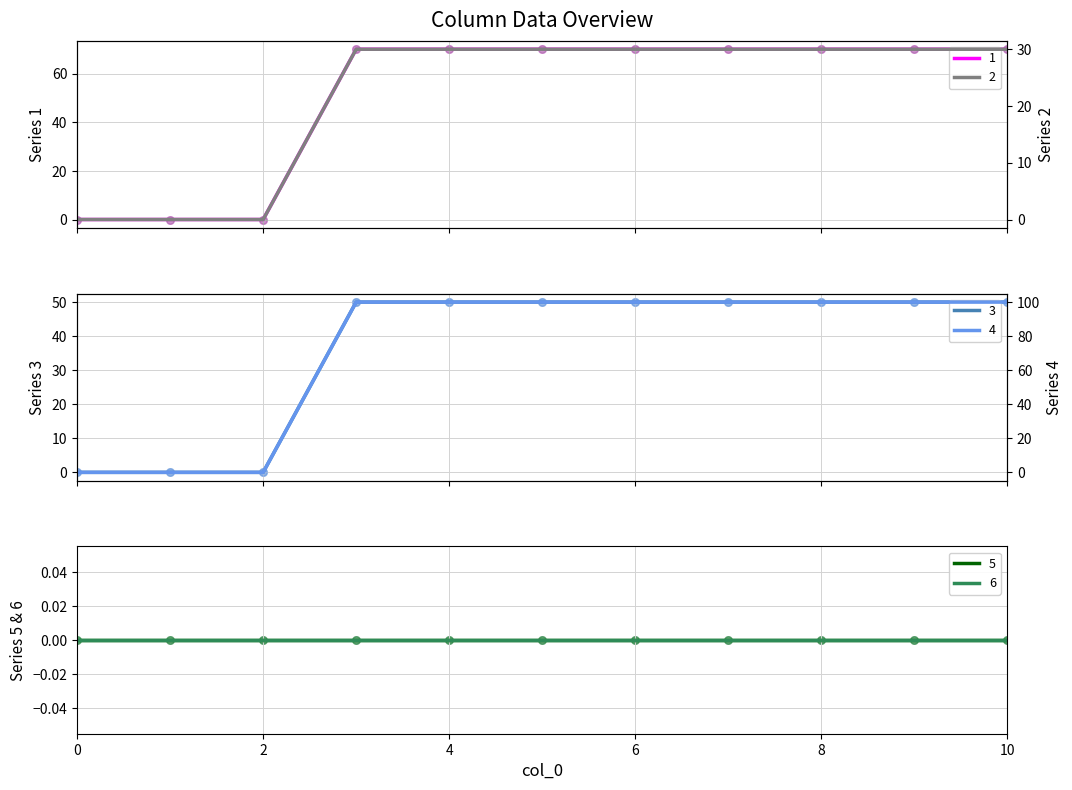

At which category is the sum across all series the highest?

3